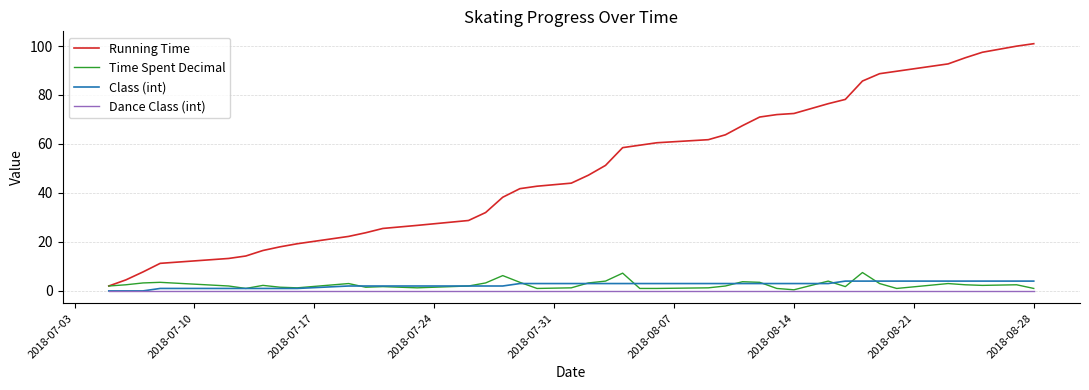

What is the maximum value shown in the chart?

101.0